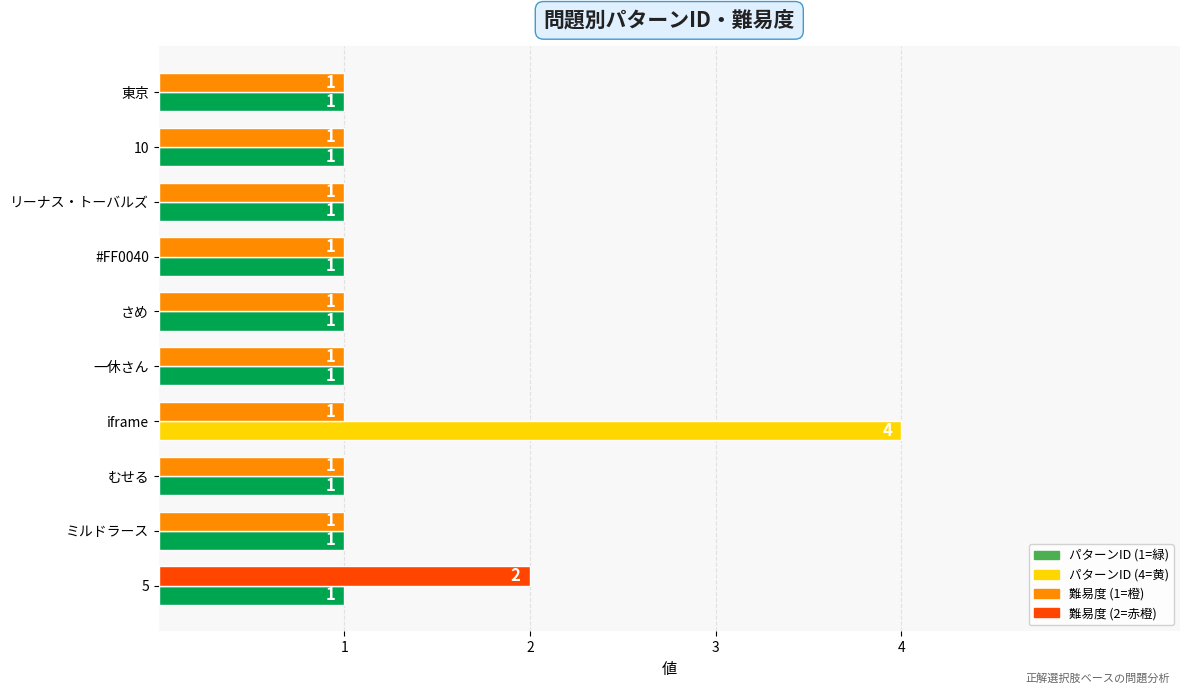

What is the greatest value displayed?

4